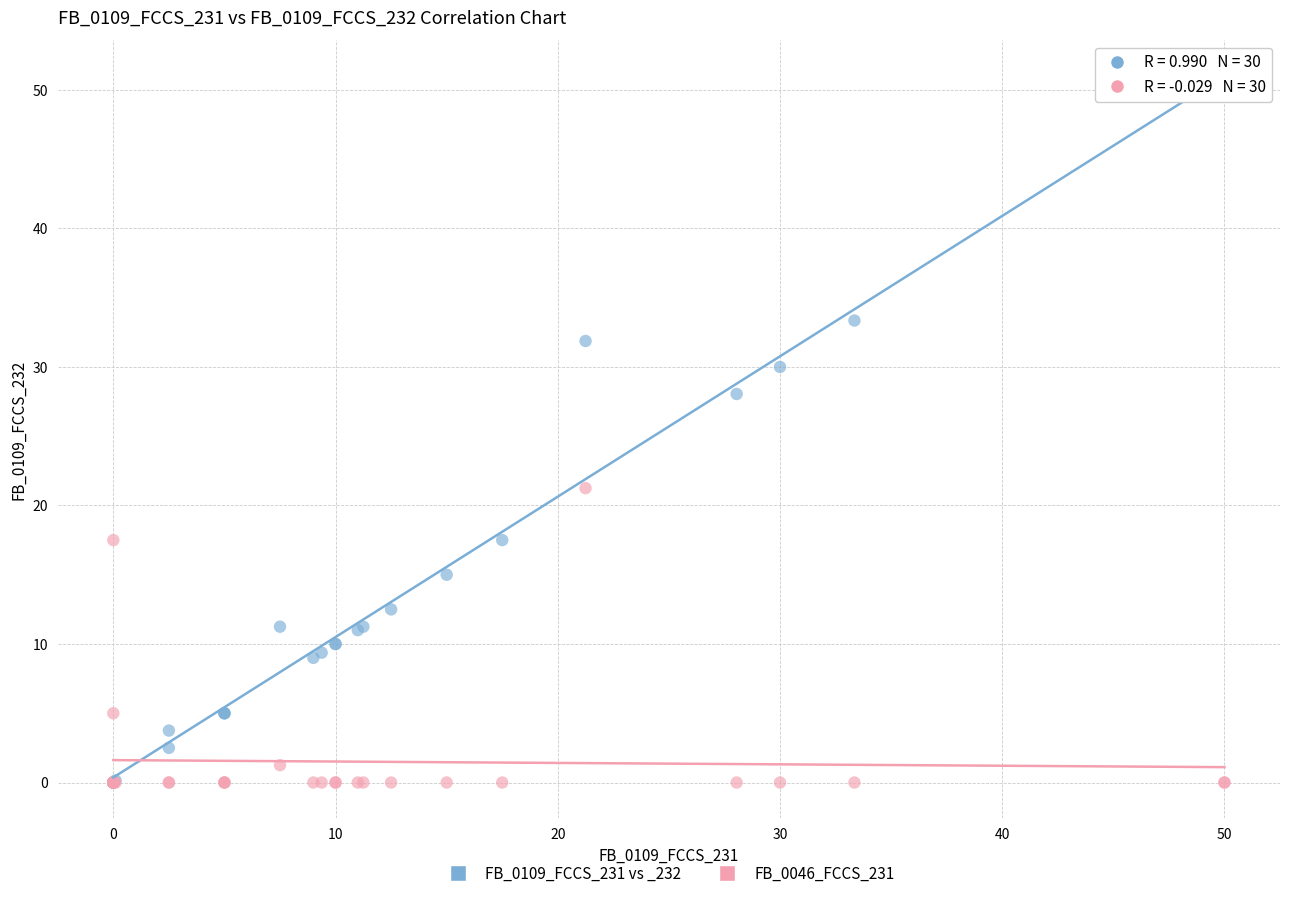

Across all series, what Y value is closest to 25?

28.1